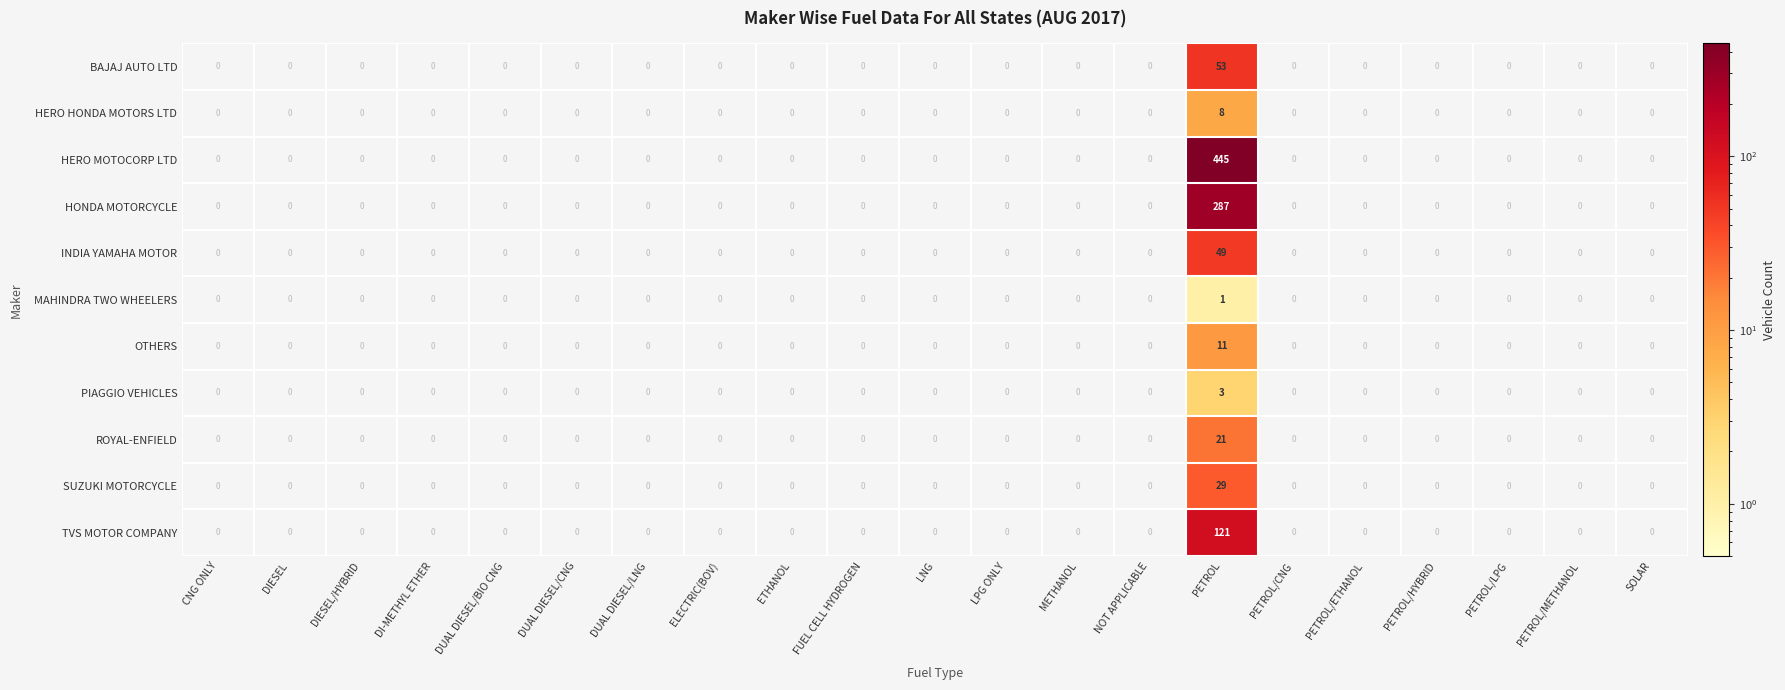

What is the maximum value for INDIA YAMAHA MOTOR?

49